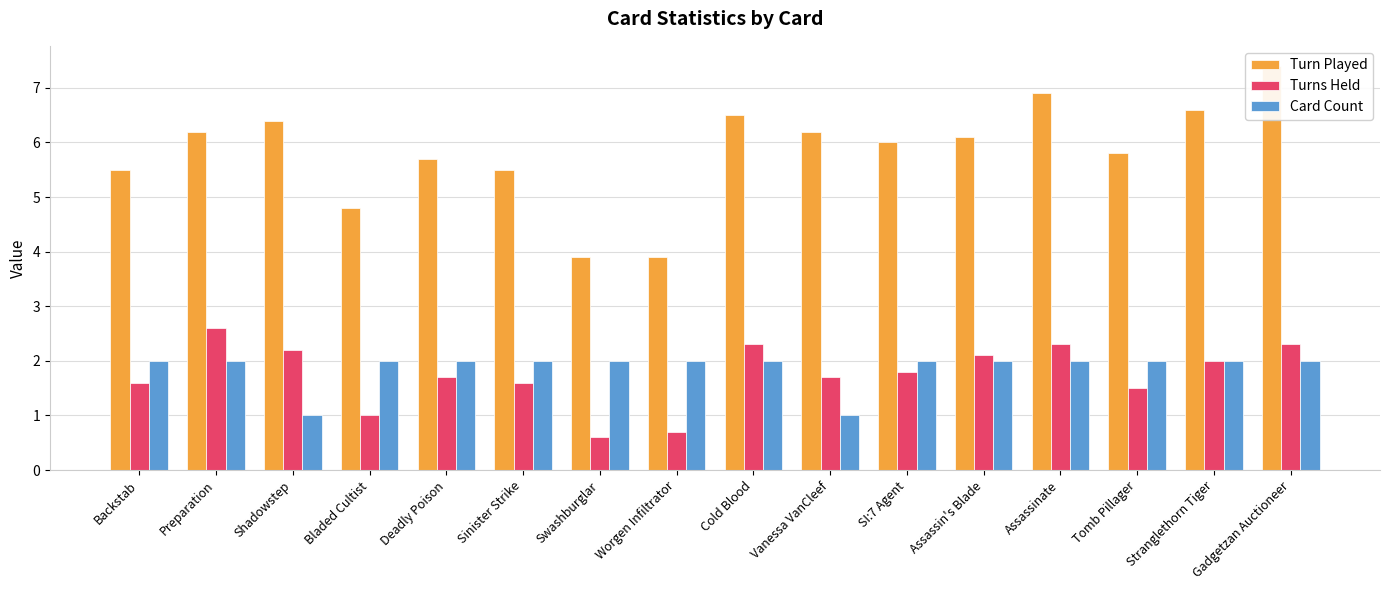

What is the approximate value of Turn Played at Deadly Poison?

5.7